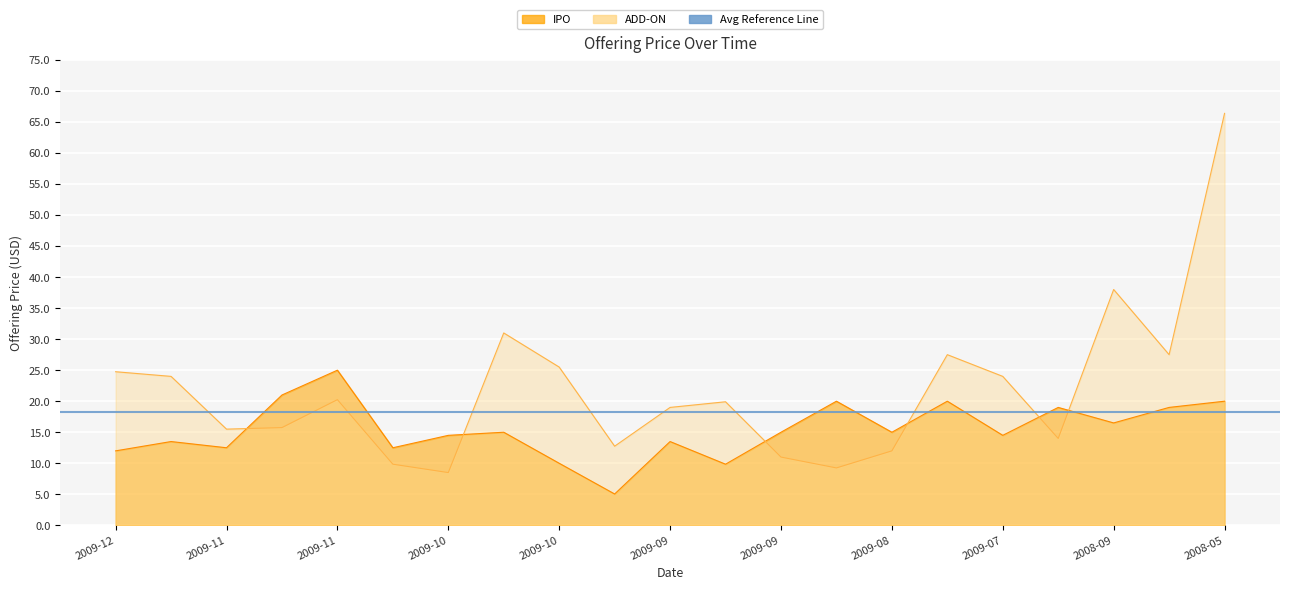

At how many categories does at least one series exceed 33?

2